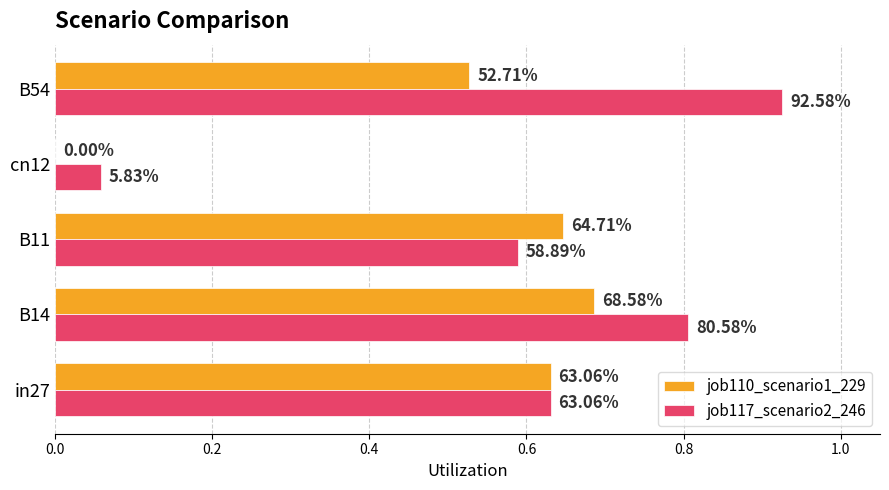

What are all the series names shown in the legend?

job110_scenario1_229, job117_scenario2_246